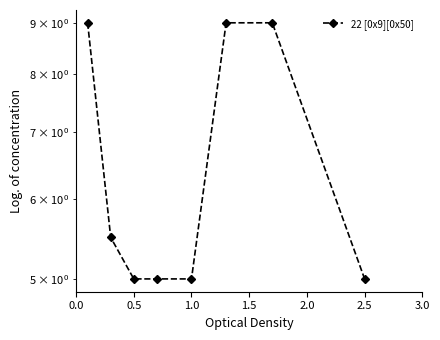

The value at 1.5 is 6.9. True or false?

False